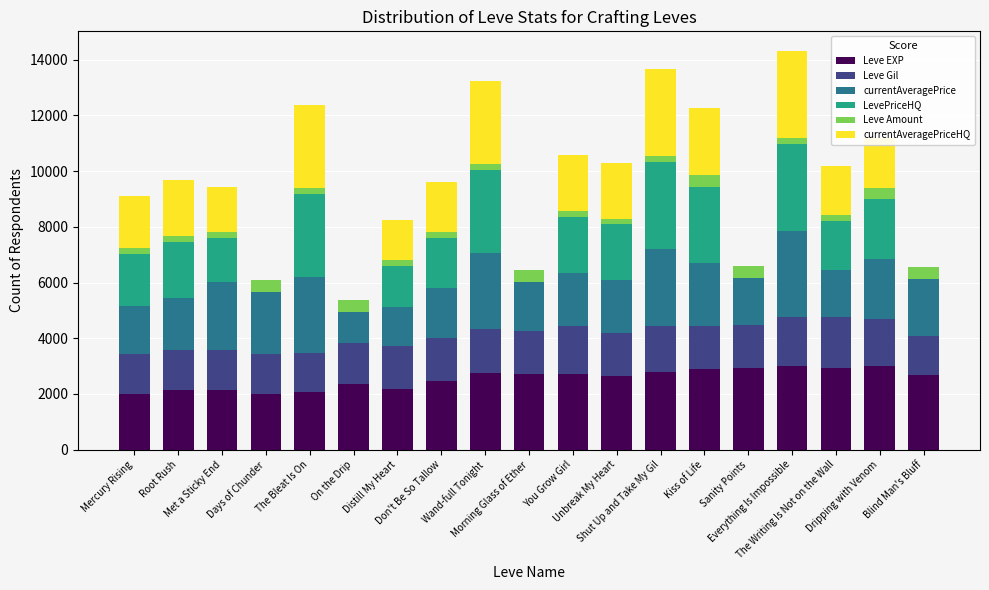

What is the highest value of the Leve EXP series?

2994.1